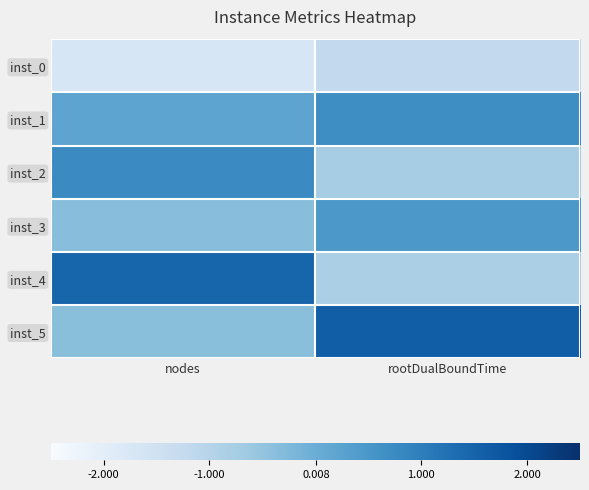

Which series changed the most between nodes and rootDualBoundTime?

inst_4